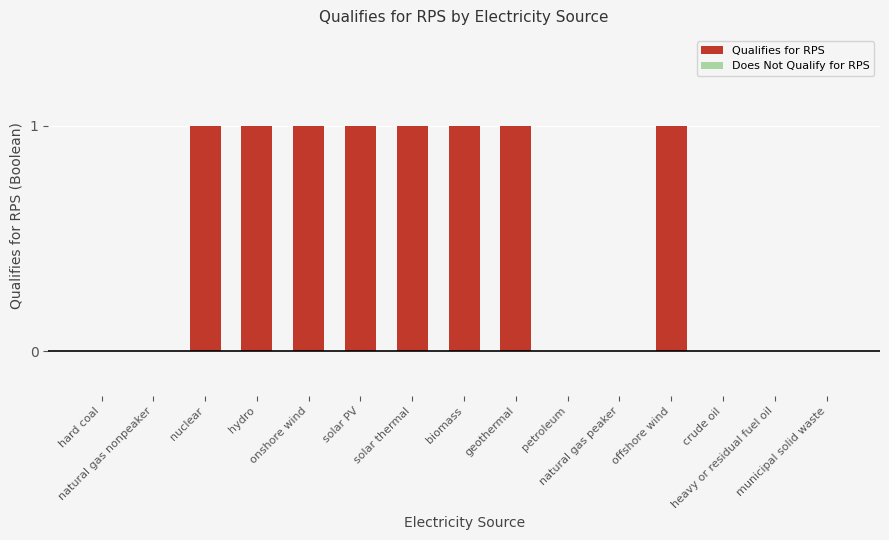

List the labels in order of value, smallest first.

hard coal, natural gas nonpeaker, petroleum, natural gas peaker, crude oil, heavy or residual fuel oil, municipal solid waste, nuclear, hydro, onshore wind, solar PV, solar thermal, biomass, geothermal, offshore wind